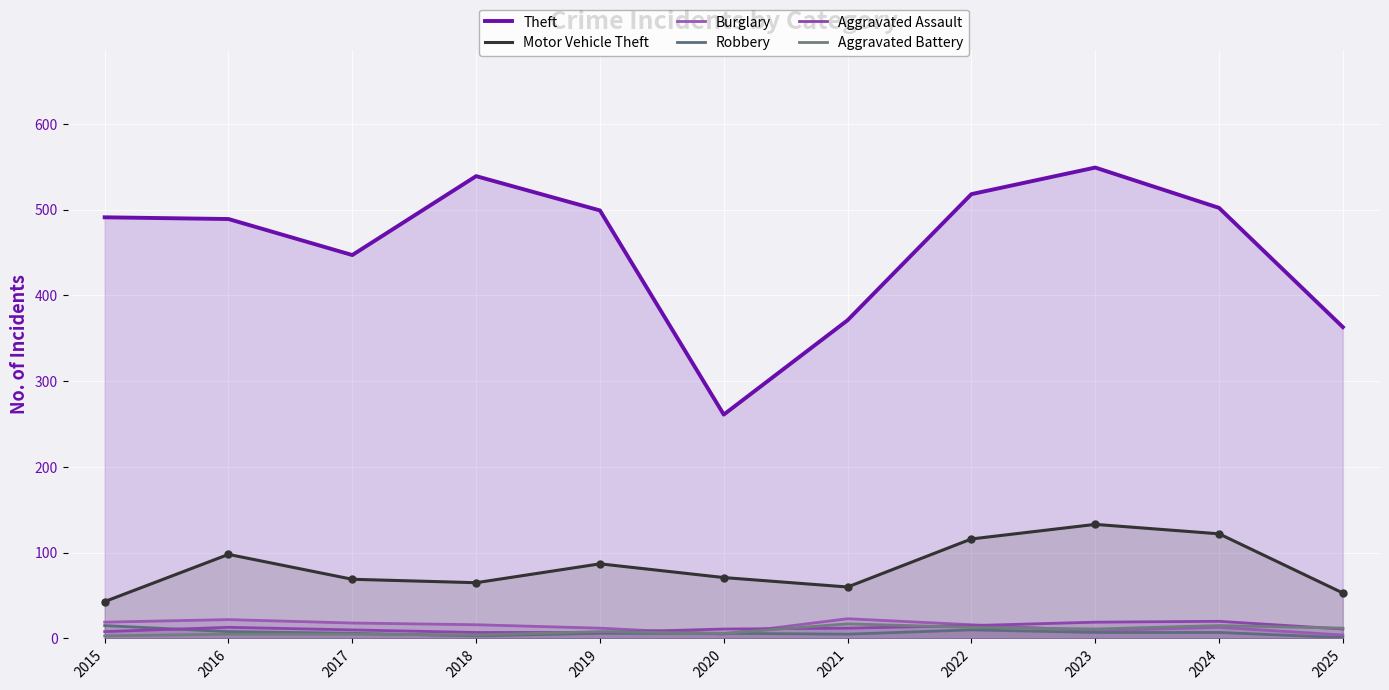

At how many categories does at least one series exceed 492?

5